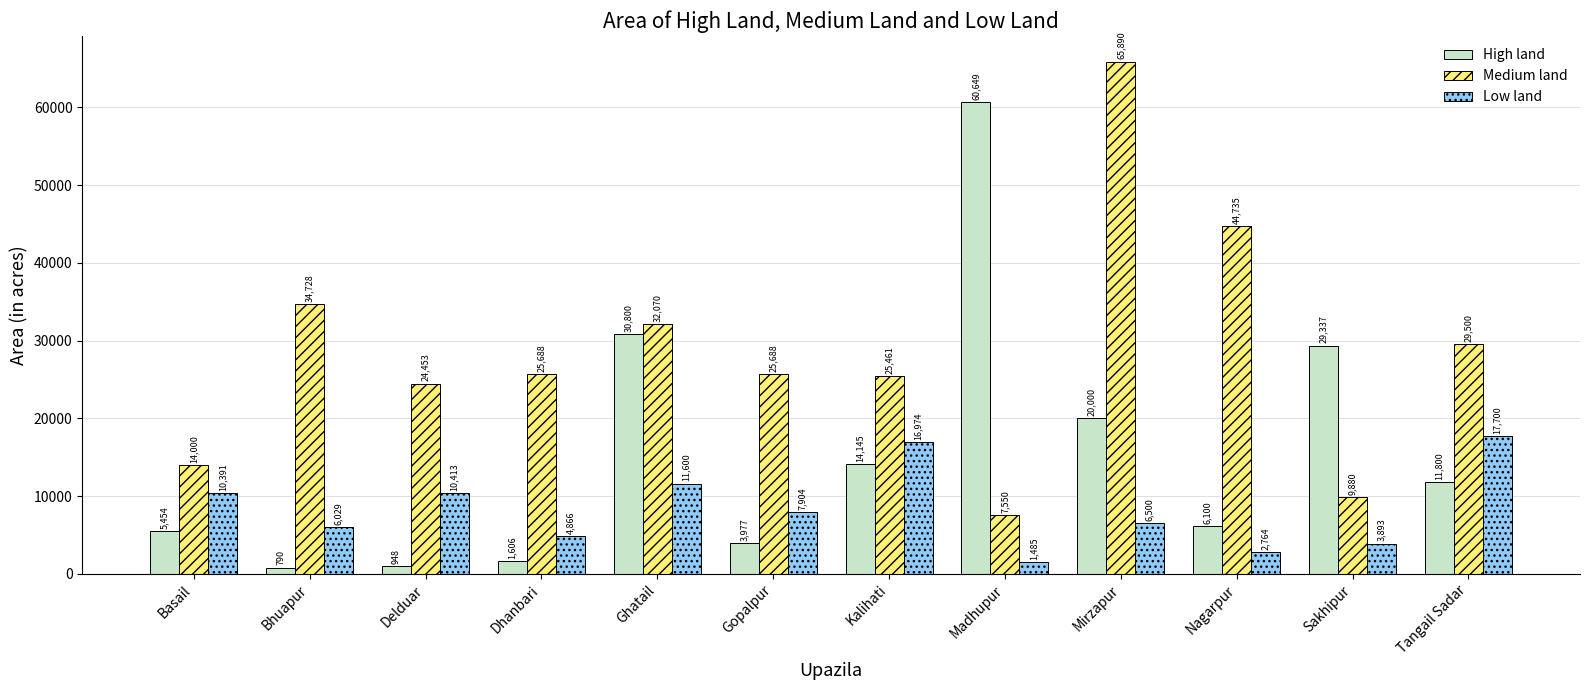

True or false: Low land has a value of 2764 at Nagarpur.

True